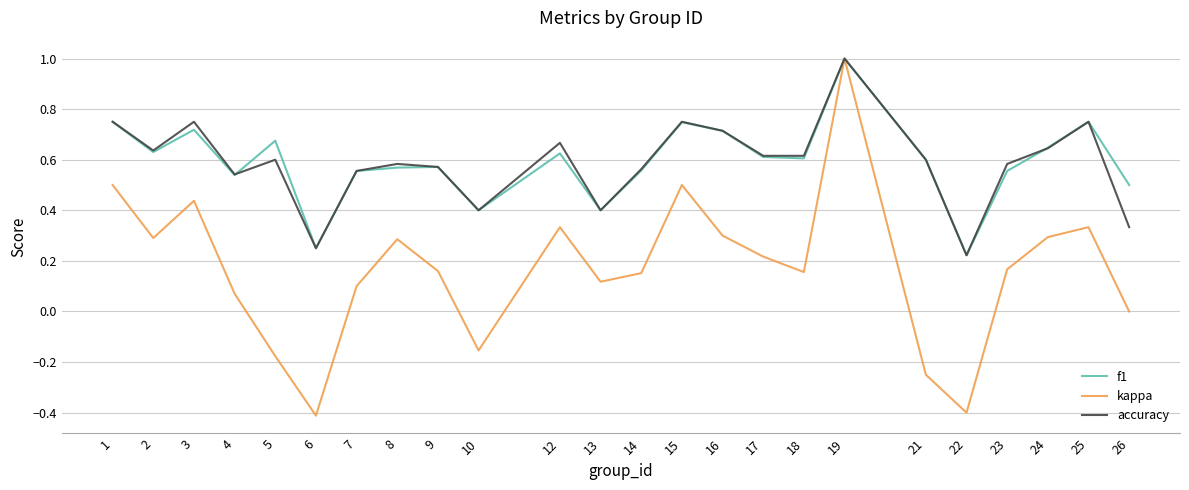

Which category has the highest value across all series?

19